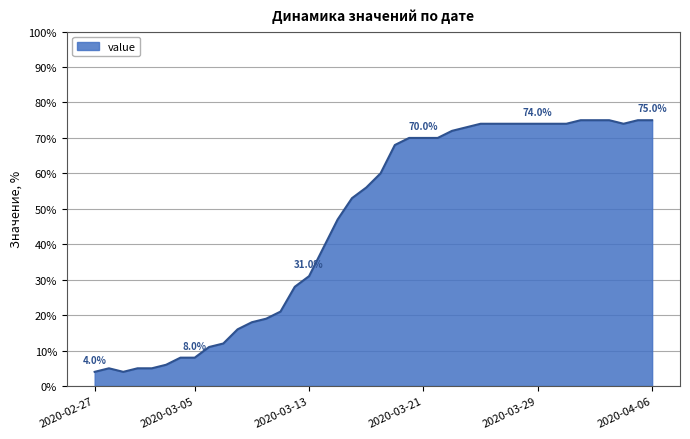

What is the difference between the maximum and minimum values?

71.0